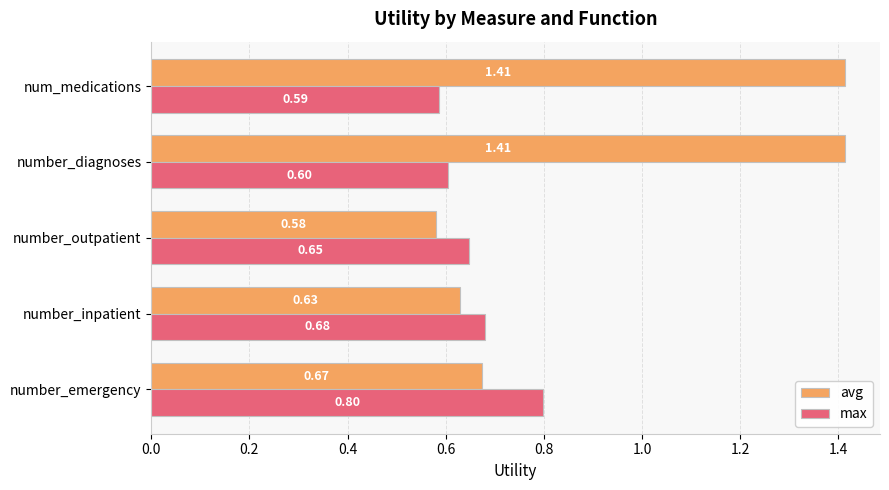

Which category has the lowest value in the max series?

num_medications